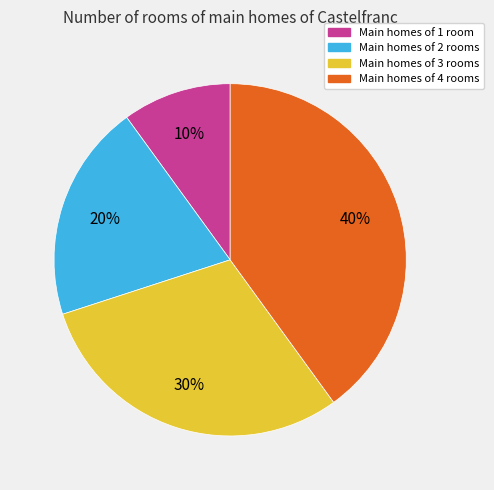

Does any single category account for the majority?

No